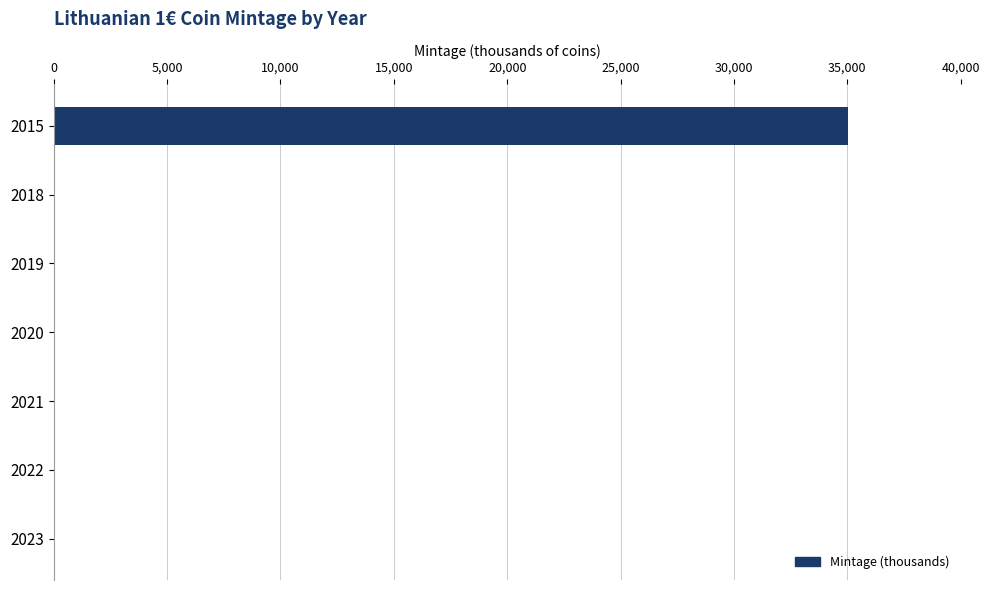

True or false: the data shows 7 at 2022.

True